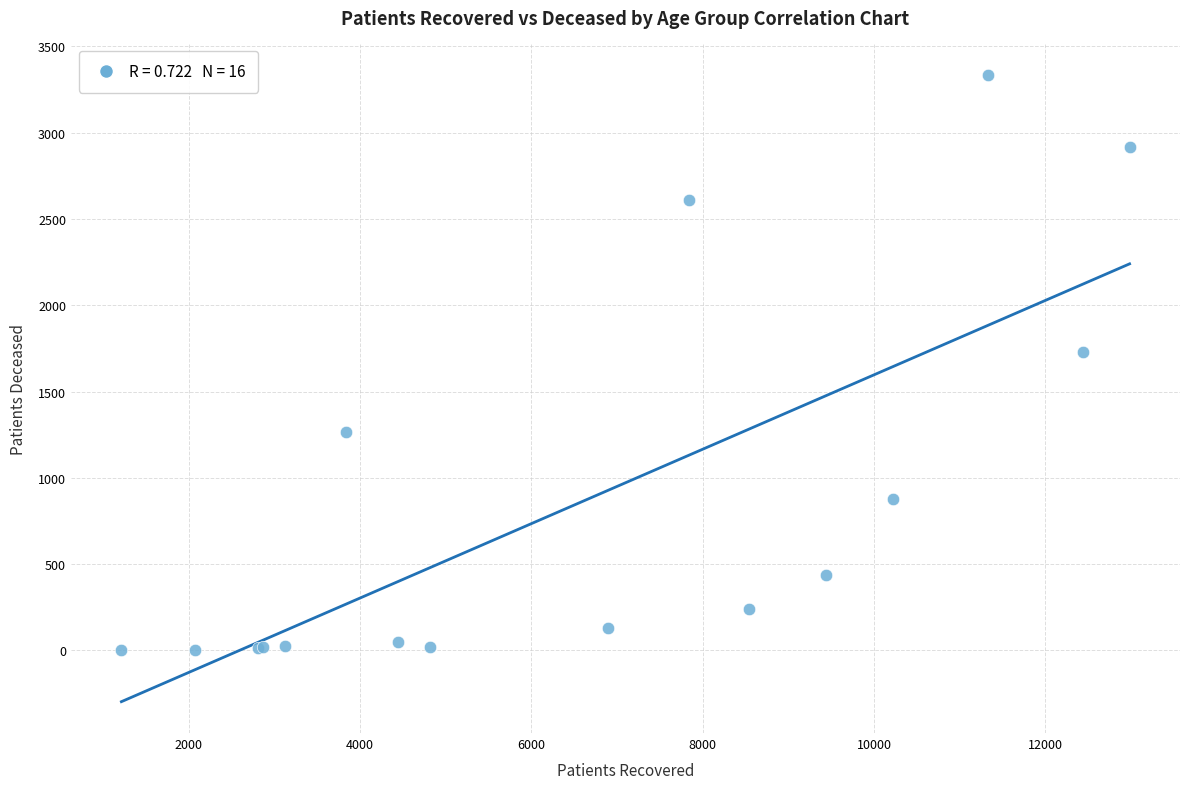

What Y value in the scatter plot is closest to 1669?

1729